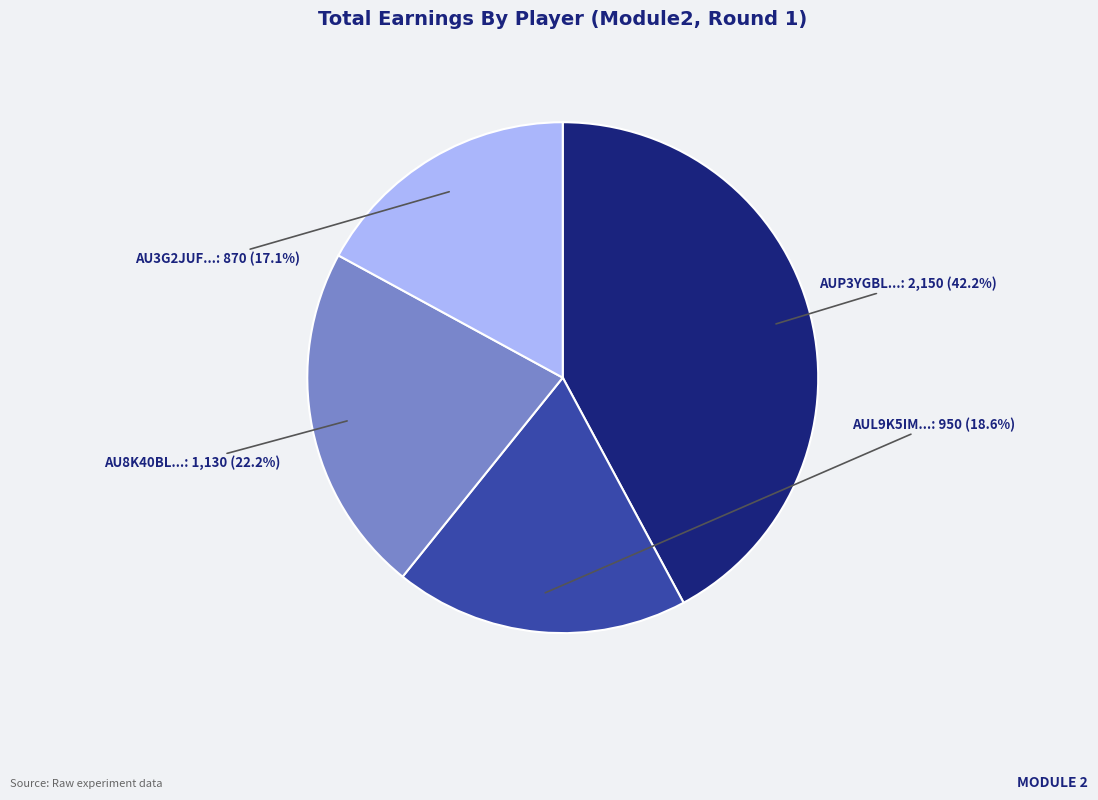

Does any single category account for the majority?

No